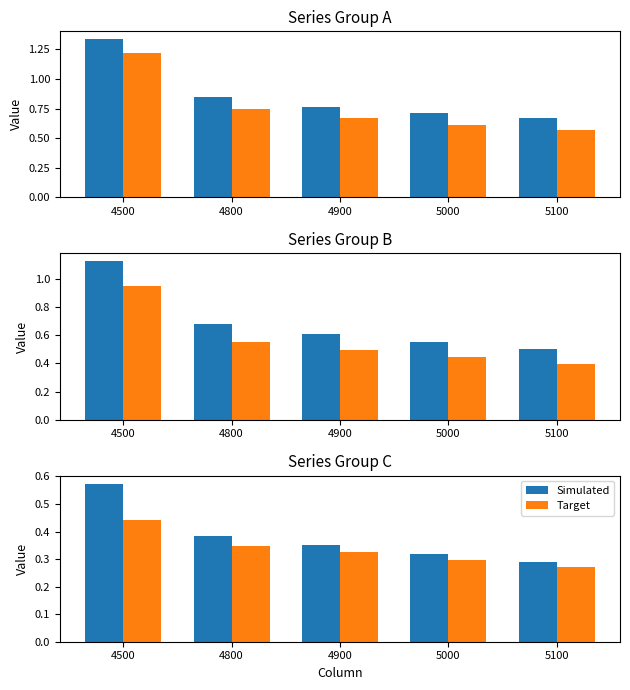

What is the difference between the maximum and minimum values in the Simulated series?

0.3